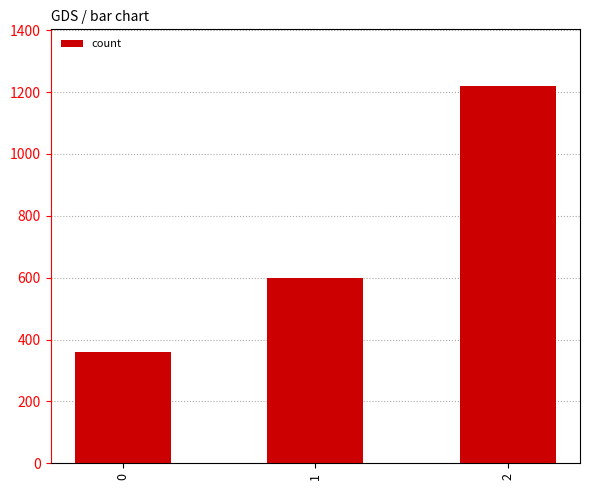

Between 0 and 1, which is larger?

1